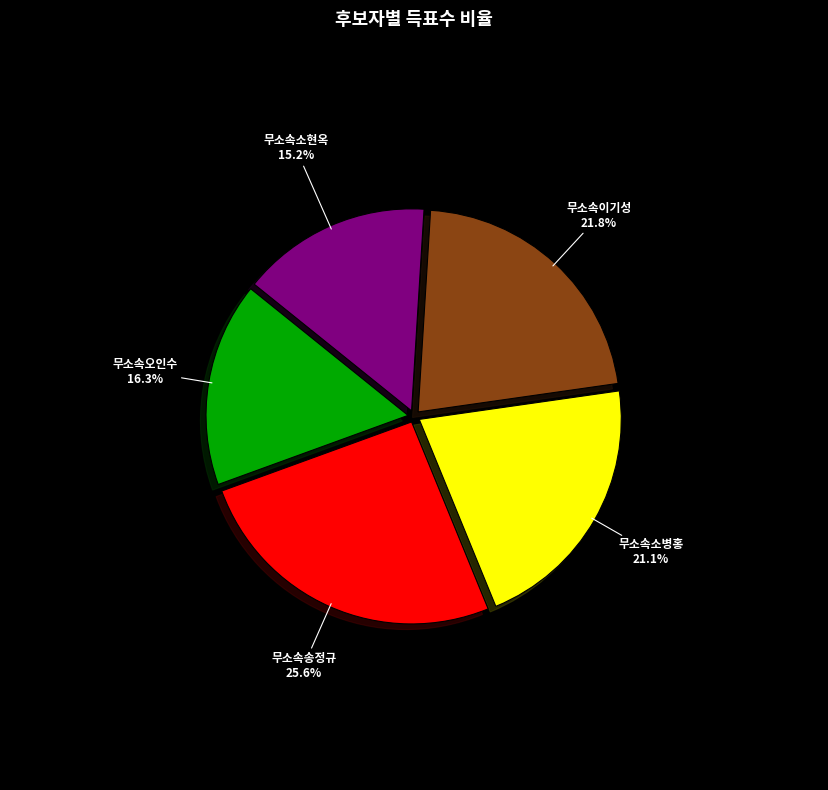

What percentage do 무소속소현옥 and 무소속송정규 together represent?

40.8%